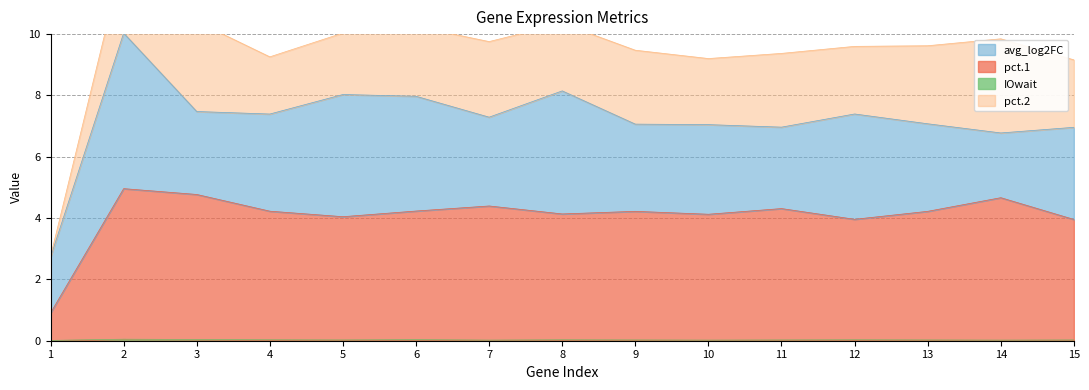

True or false: IOwait has a value of 0.0 at 4.

True